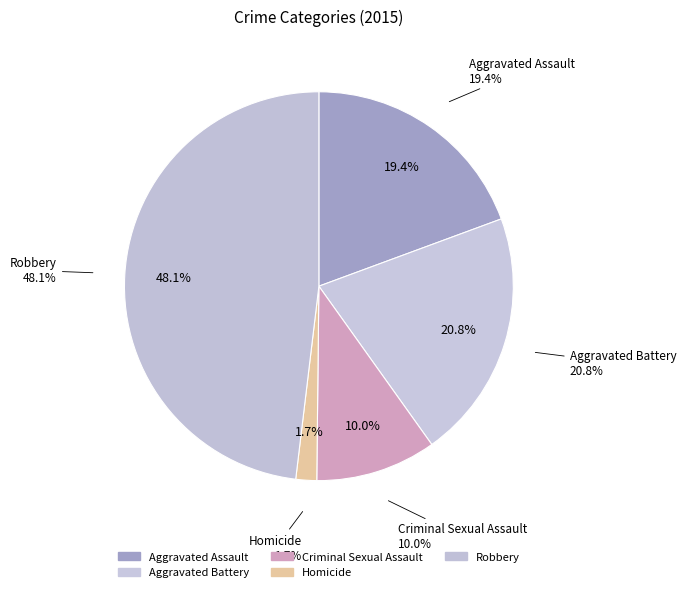

Does Homicide account for over 50% of the chart?

No